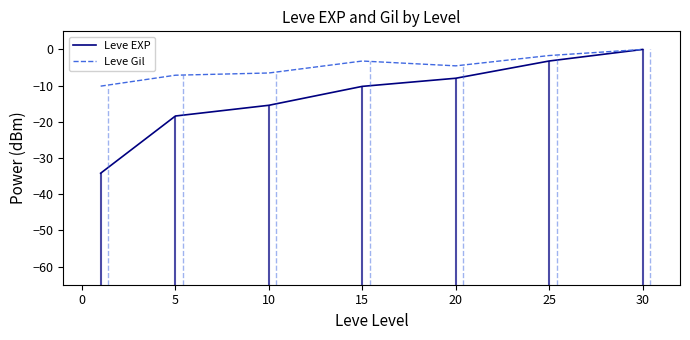

What is the lowest value of the Leve EXP series?

-34.2